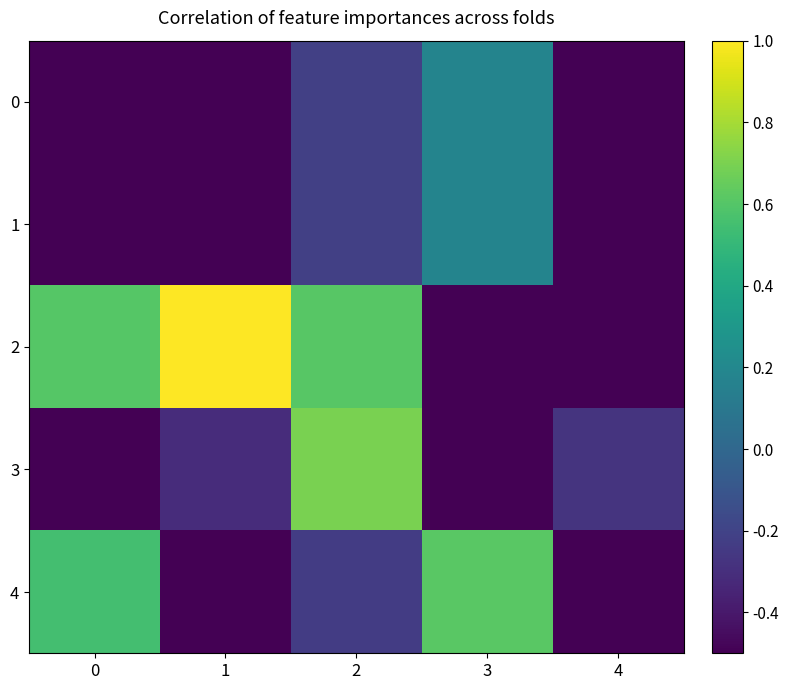

At how many categories does at least one series exceed 0?

4